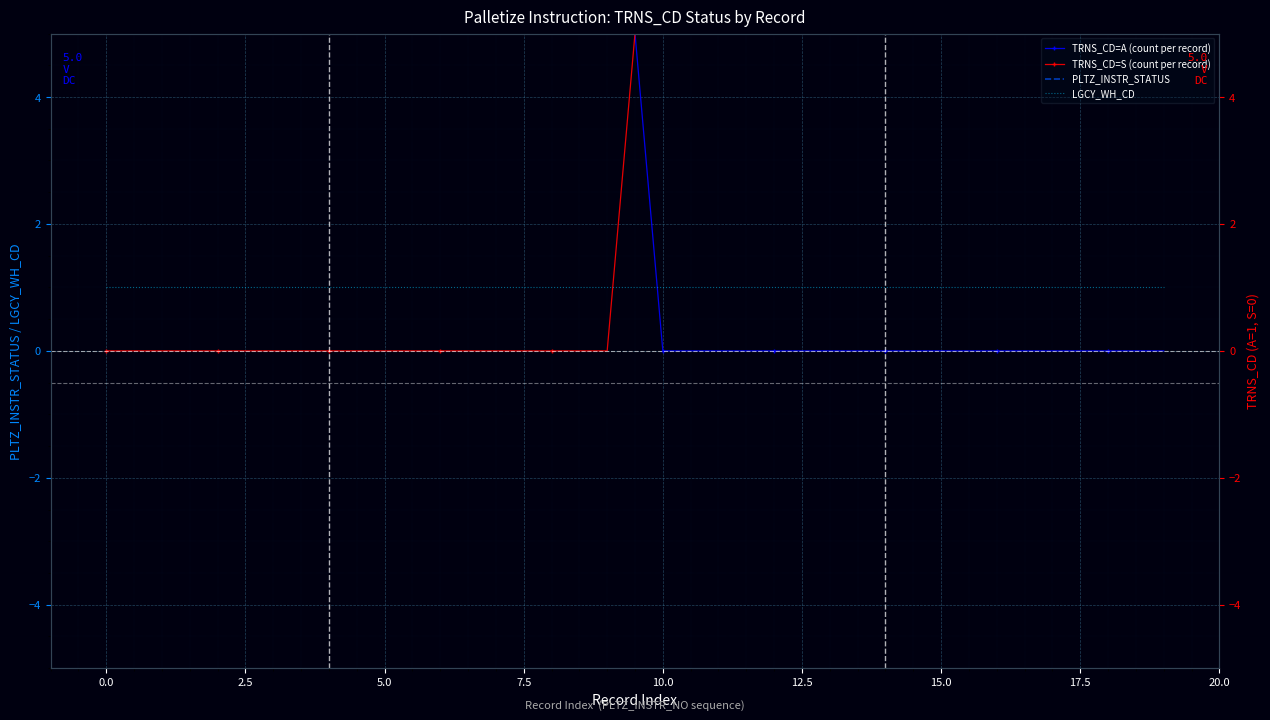

Which series has the widest spread of values?

TRNS_CD=A (count per record)